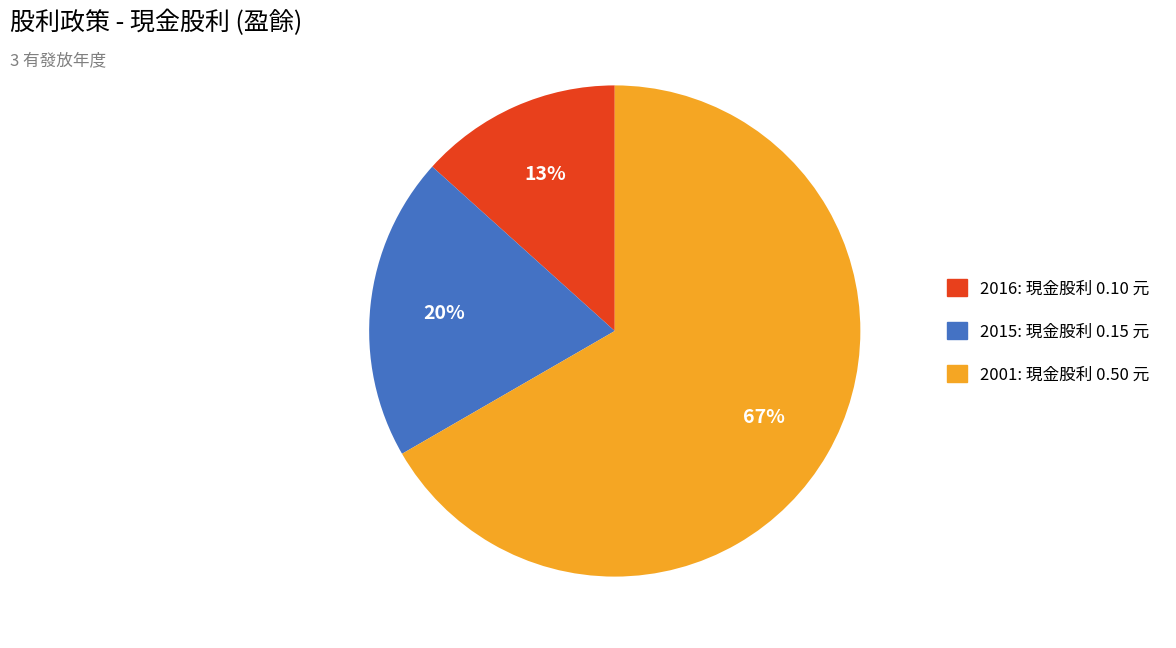

Is the sum of 2015 and 2001 greater than half?

Yes